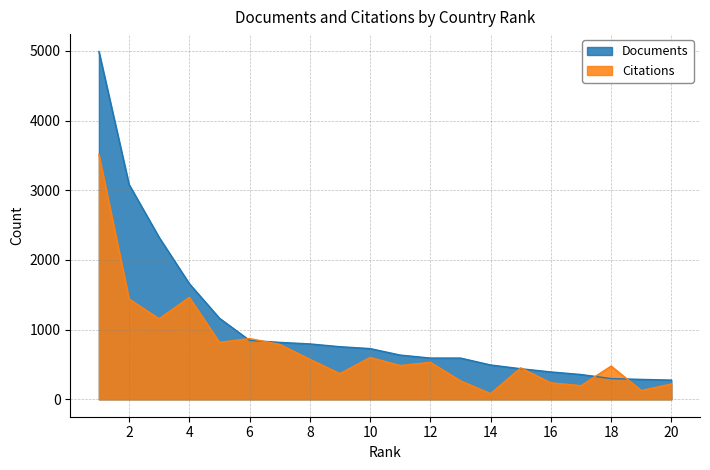

Which category has the lowest value in the Citations series?

14